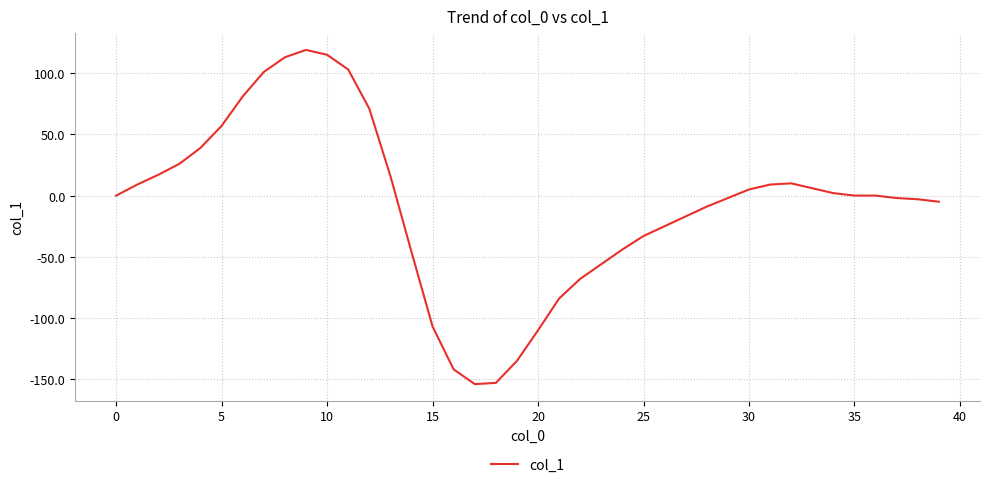

How many categories are shown in the chart?

40